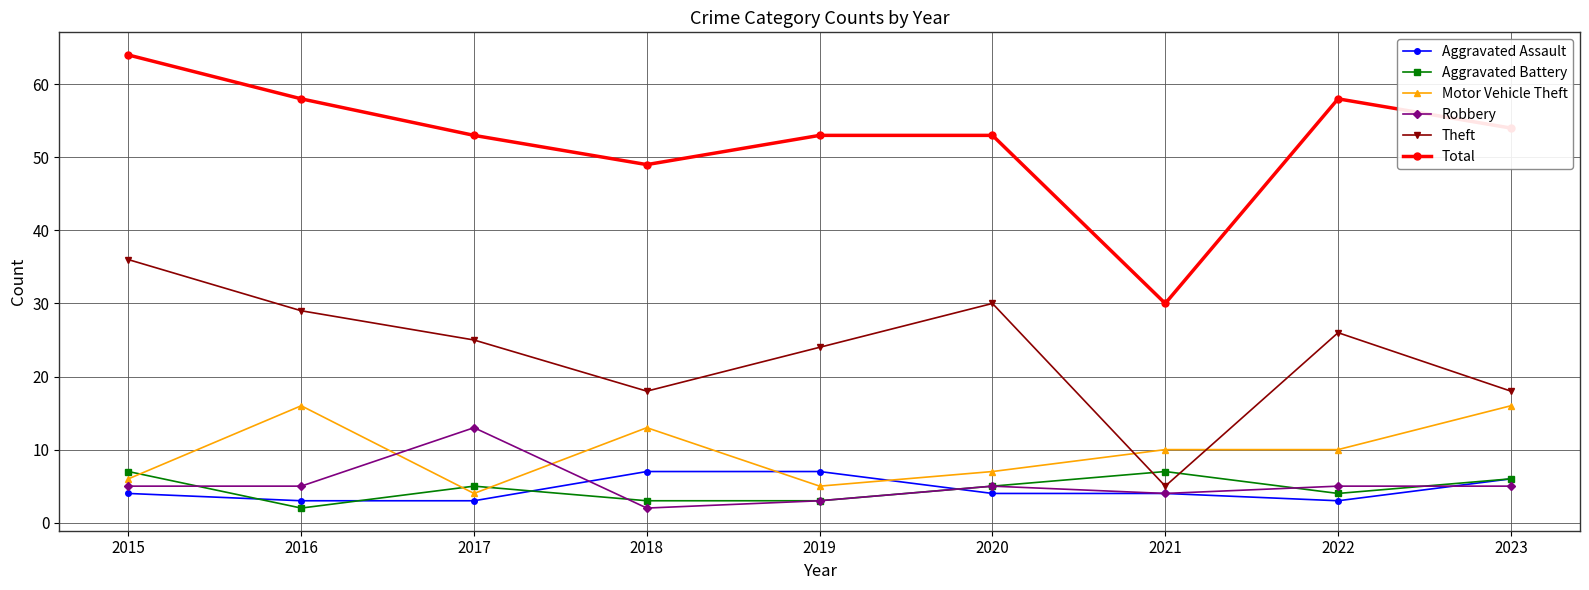

Reading left to right, what are all the values shown in this chart?

Aggravated Assault: 4	3	3	7	7	4	4	3	6
Aggravated Battery: 7	2	5	3	3	5	7	4	6
Motor Vehicle Theft: 6	16	4	13	5	7	10	10	16
Robbery: 5	5	13	2	3	5	4	5	5
Theft: 36	29	25	18	24	30	5	26	18
Total: 64	58	53	49	53	53	30	58	54